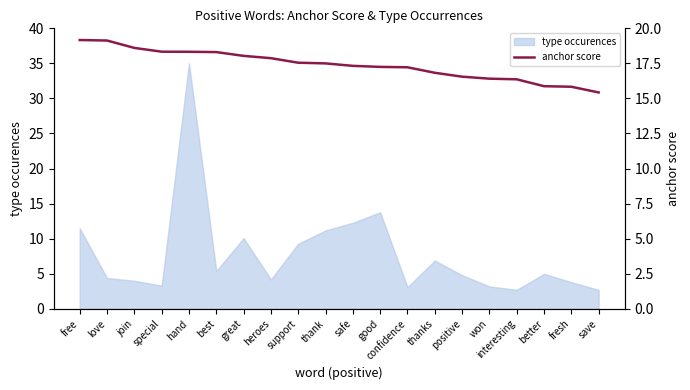

Reading left to right, what are all the values shown in this chart?

19.2	19.1	18.6	18.3	18.3	18.3	18.0	17.9	17.5	17.5	17.3	17.2	17.2	16.8	16.6	16.4	16.4	15.9	15.8	15.4